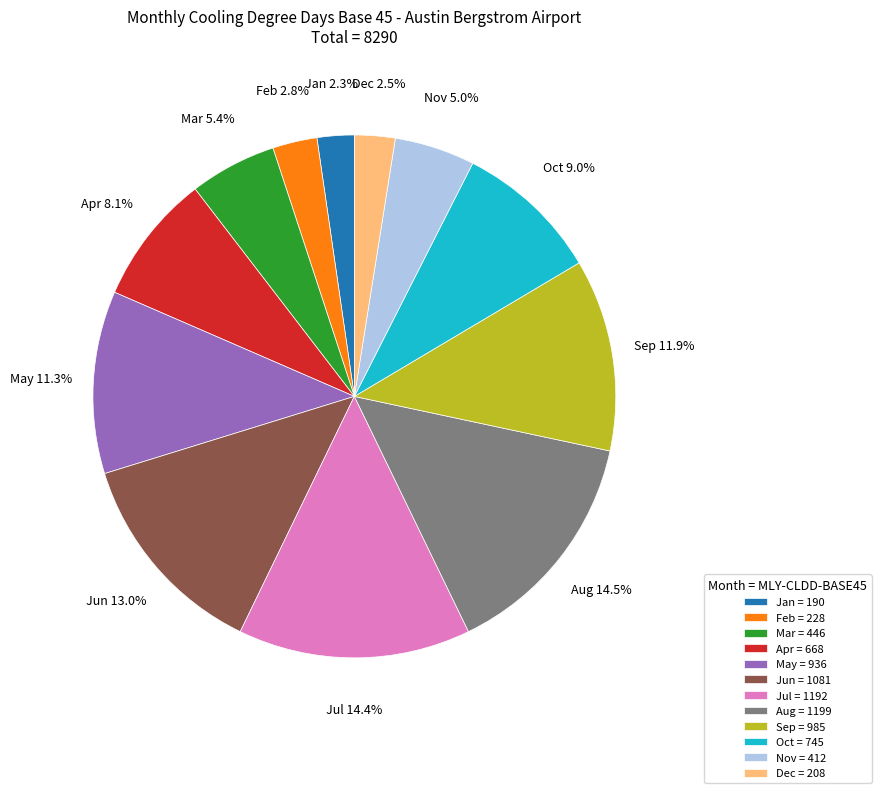

What is the ratio of the value at Aug = 1199 to the value at Nov = 412?

2.9